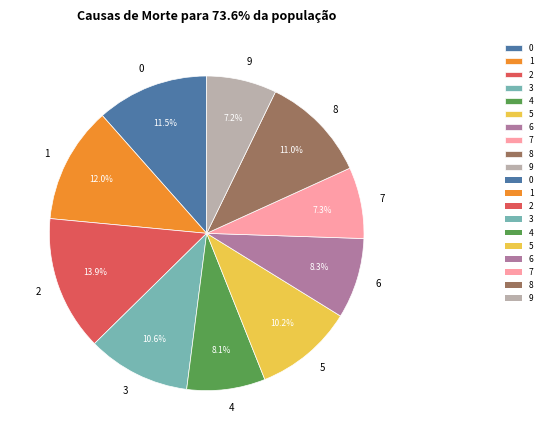

How much of the chart is everything except 2?

86.1%